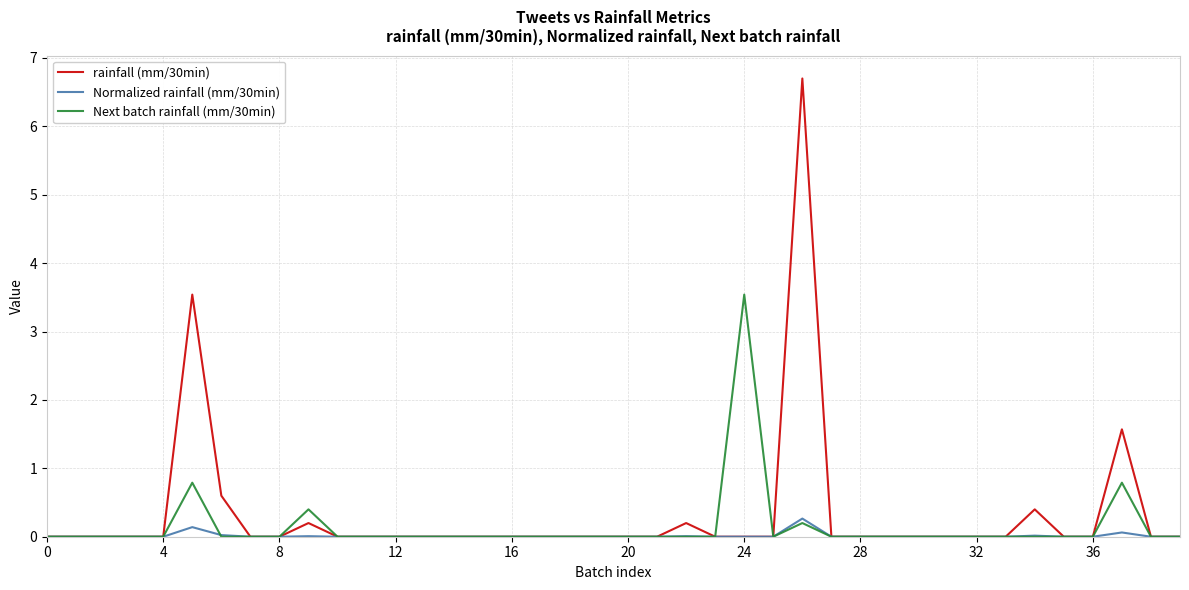

What is the highest value of the rainfall (mm/30min) series?

6.7